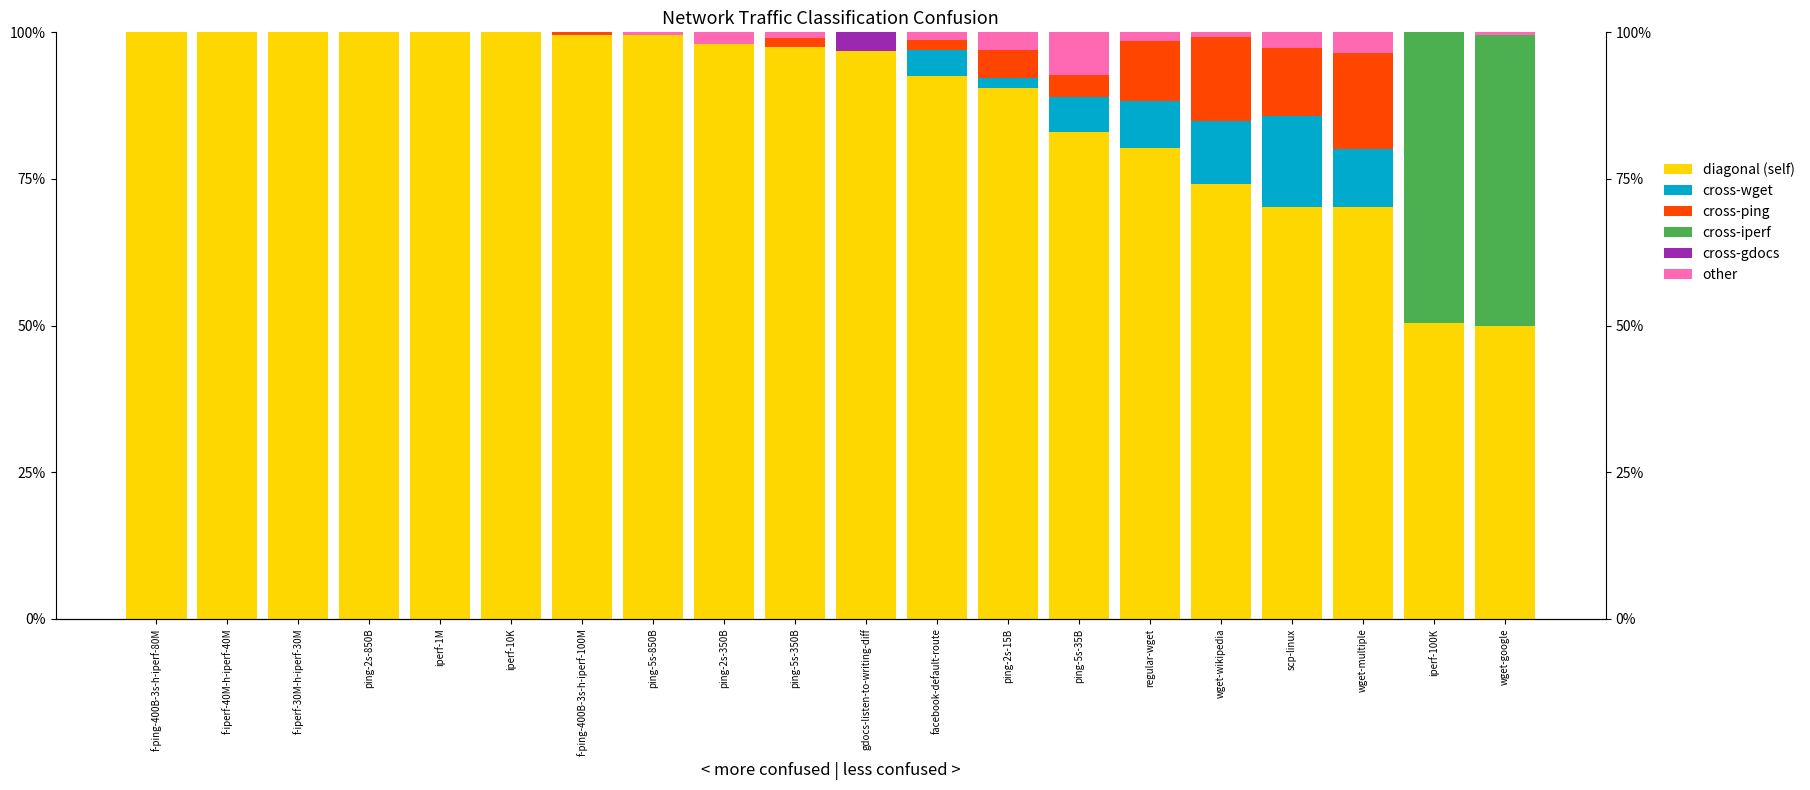

What position from the left is iperf-10K?

6